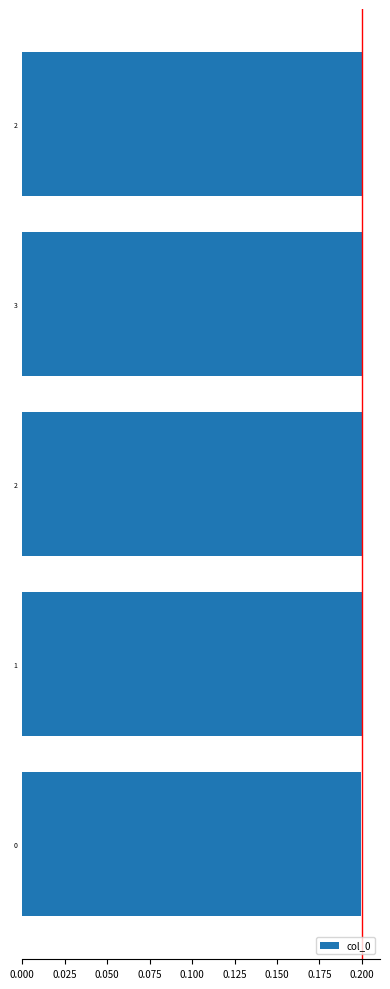

How many bars are there in total?

5